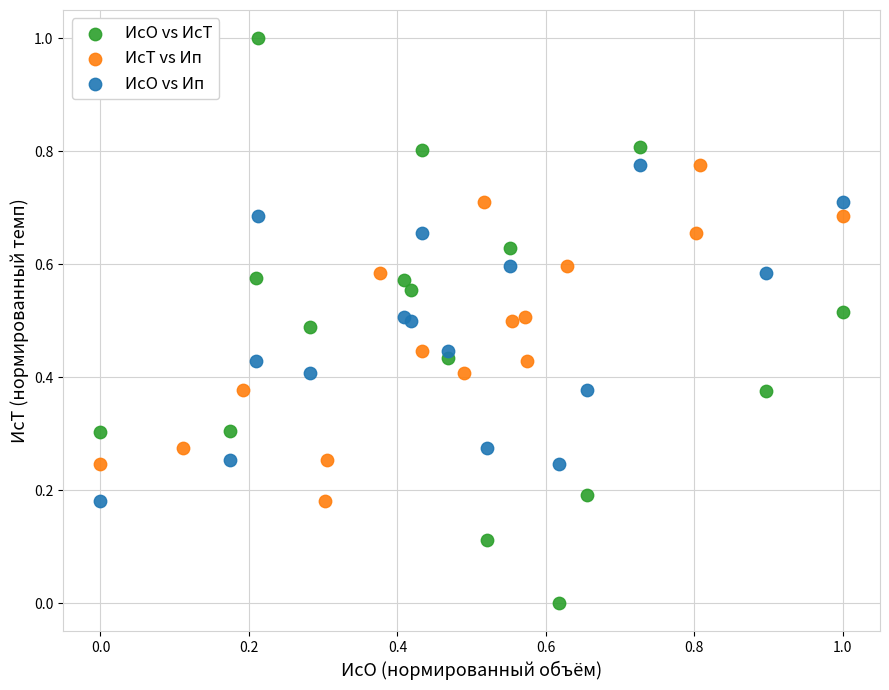

Which series has the widest spread of Y values?

ИсО vs ИсТ